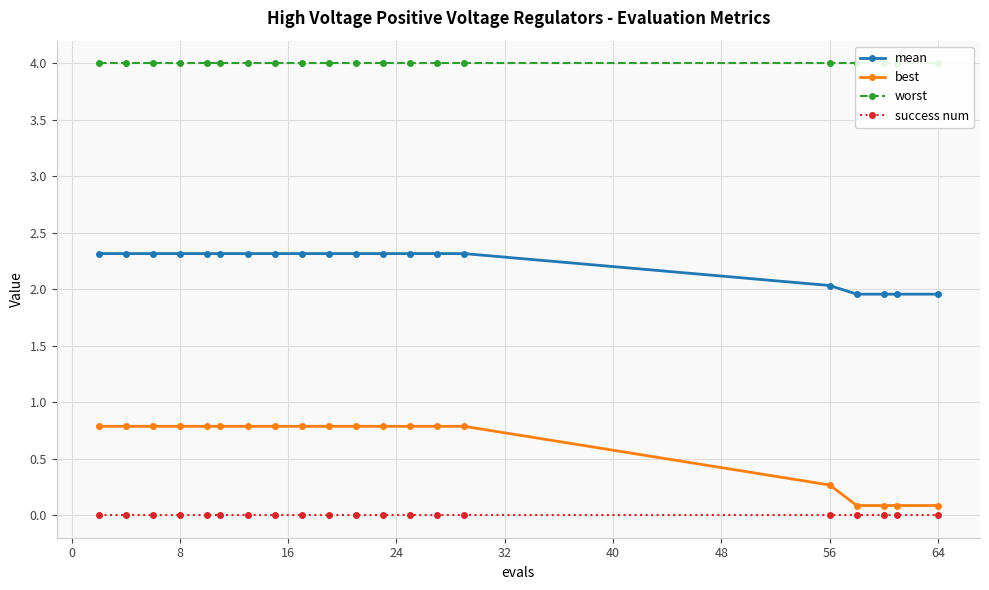

What is the average value of the best series?

0.6